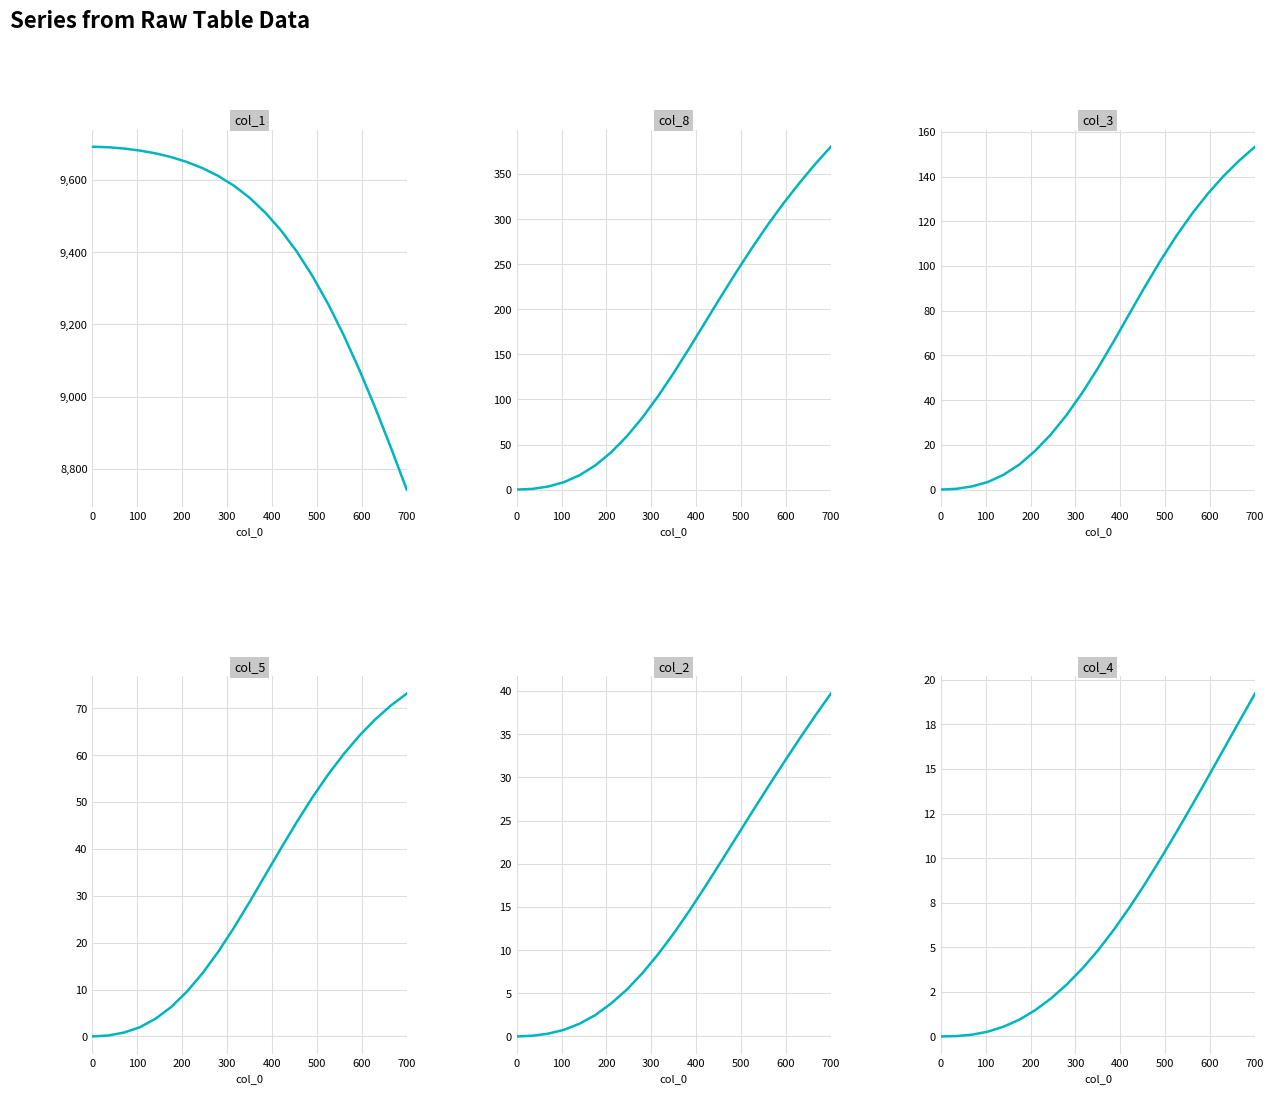

The value of col_3 at 700 is 35.1. True or false?

False